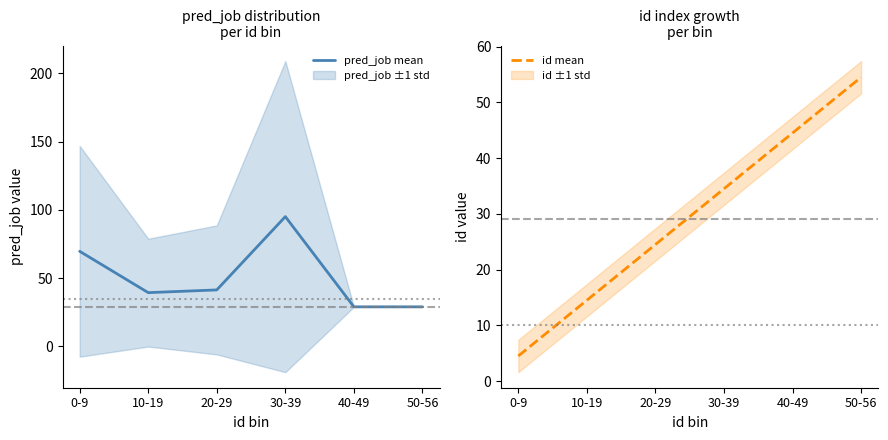

In pred_job mean, how many points are lower than both neighbors (excluding endpoints)?

1